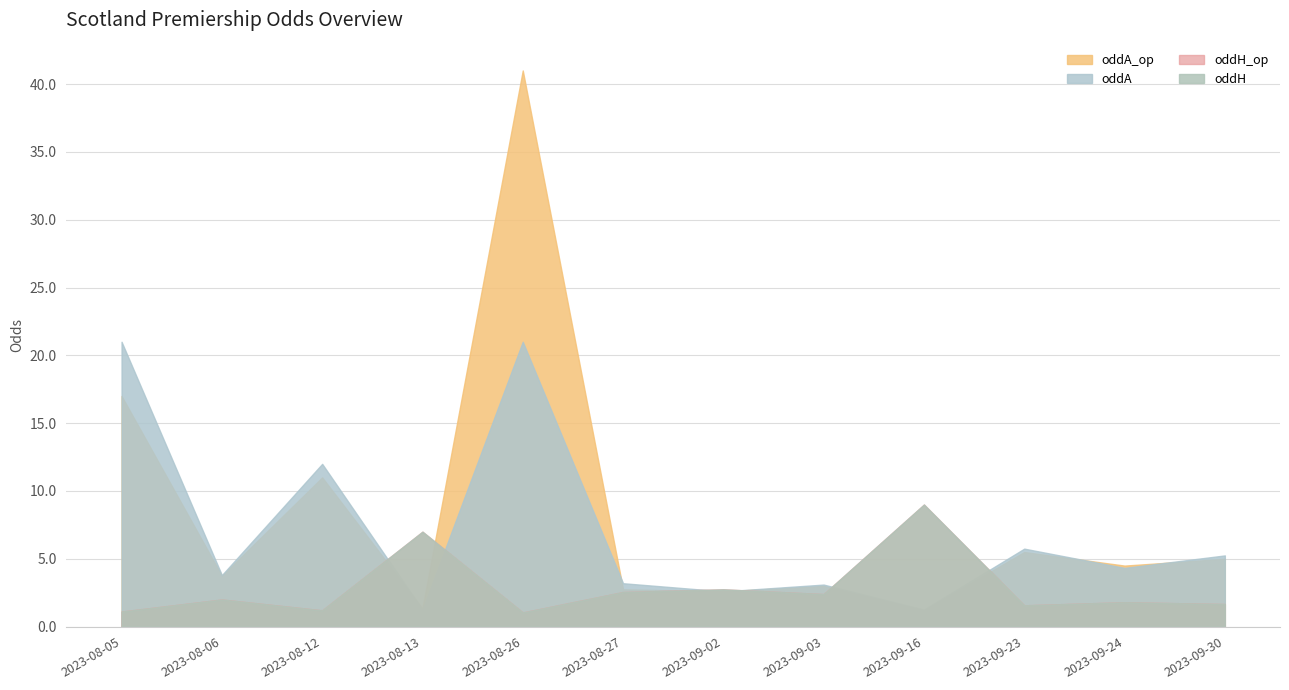

List the labels in order of oddH value, smallest first.

2023-08-26, 2023-08-05, 2023-08-12, 2023-09-23, 2023-09-30, 2023-09-24, 2023-08-06, 2023-09-03, 2023-08-27, 2023-09-02, 2023-08-13, 2023-09-16